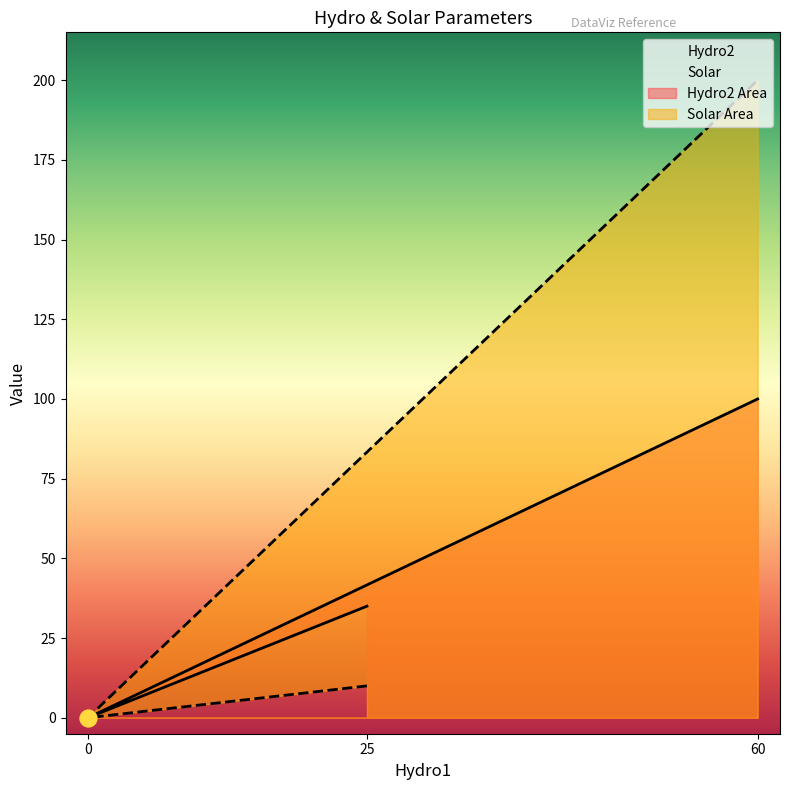

Count the number of data series in this chart.

2